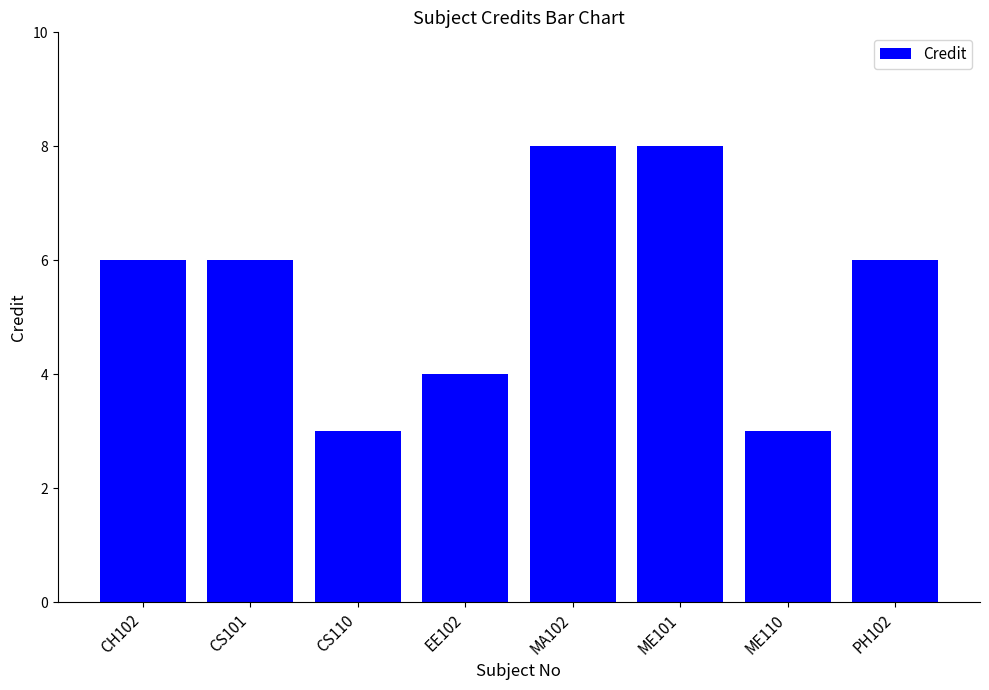

What is the greatest value displayed?

8